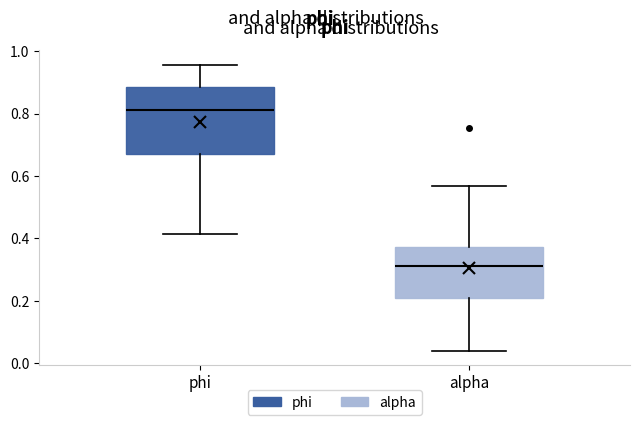

Reading left to right, transcribe this box plot: for each box, give where its median line is, the range the box spans, and where its two whiskers end, as read against the y-axis. The values are not printed on the chart, so give them approximately, as read against the axis.

phi: median 0.82, box 0.68 to 0.88, whiskers 0.42 to 0.96
alpha: median 0.32, box 0.20 to 0.38, whiskers 0.04 to 0.56